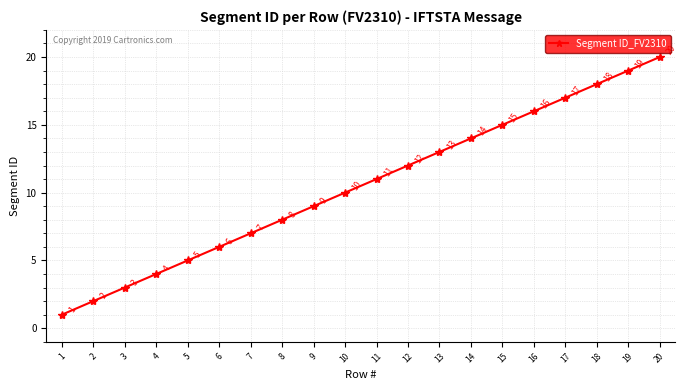

What is the smallest value displayed?

1